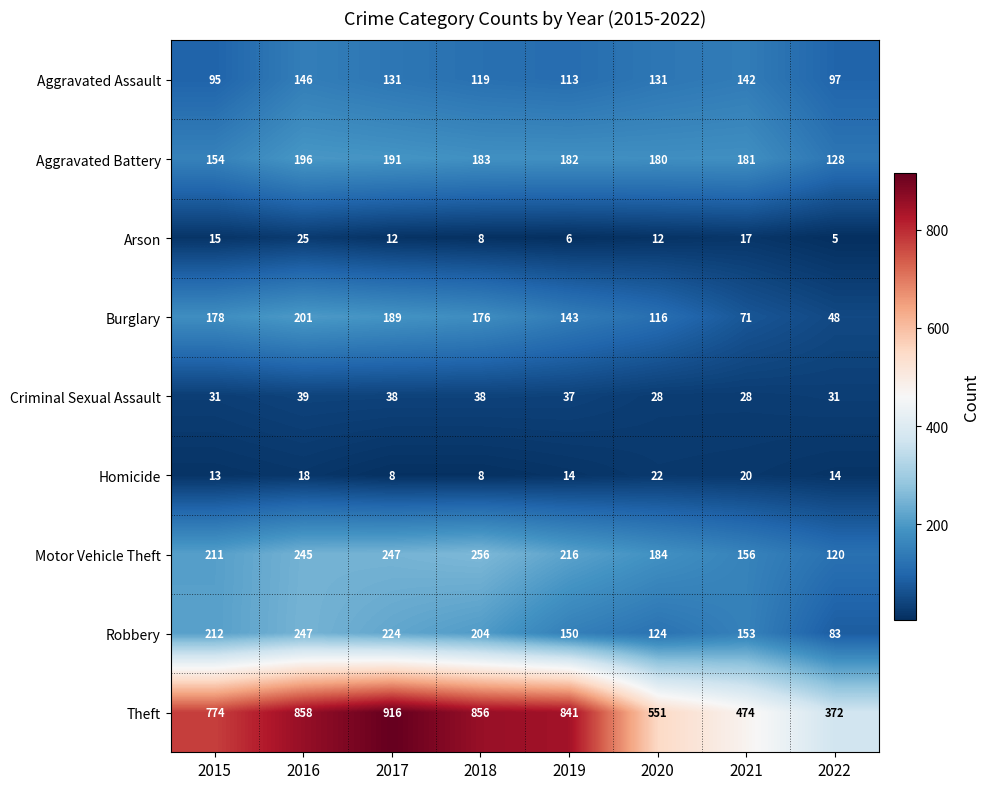

At which category does the chart reach its peak across all series?

2017